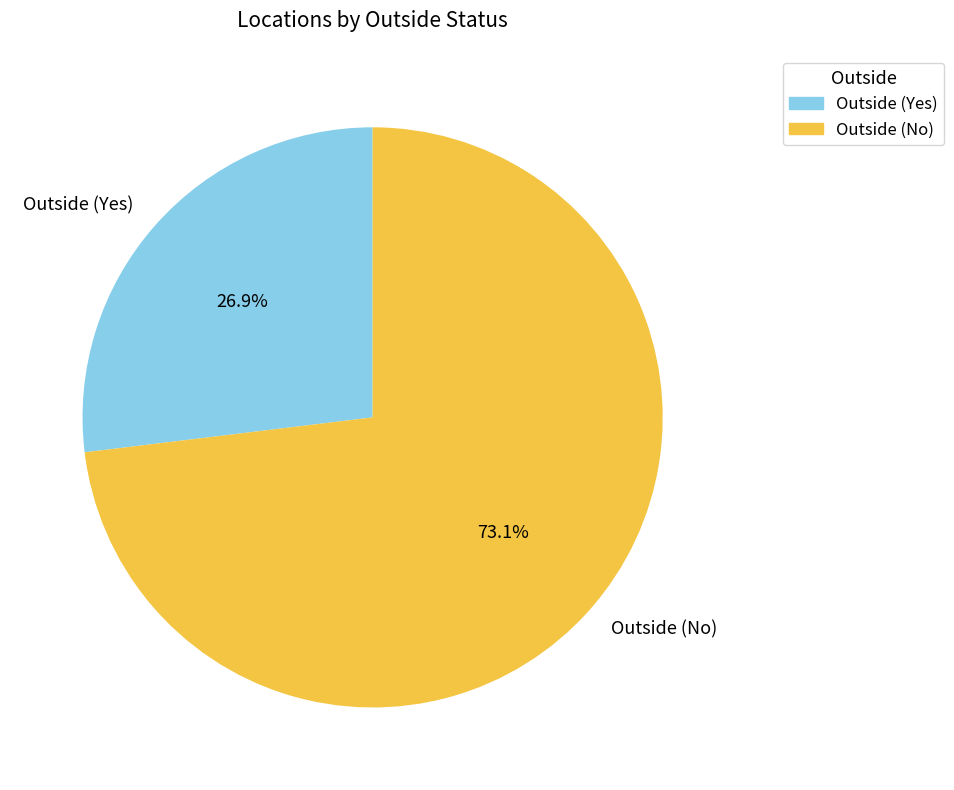

To the nearest percent, what is the combined percentage of Outside (No) and Outside (Yes)?

100%